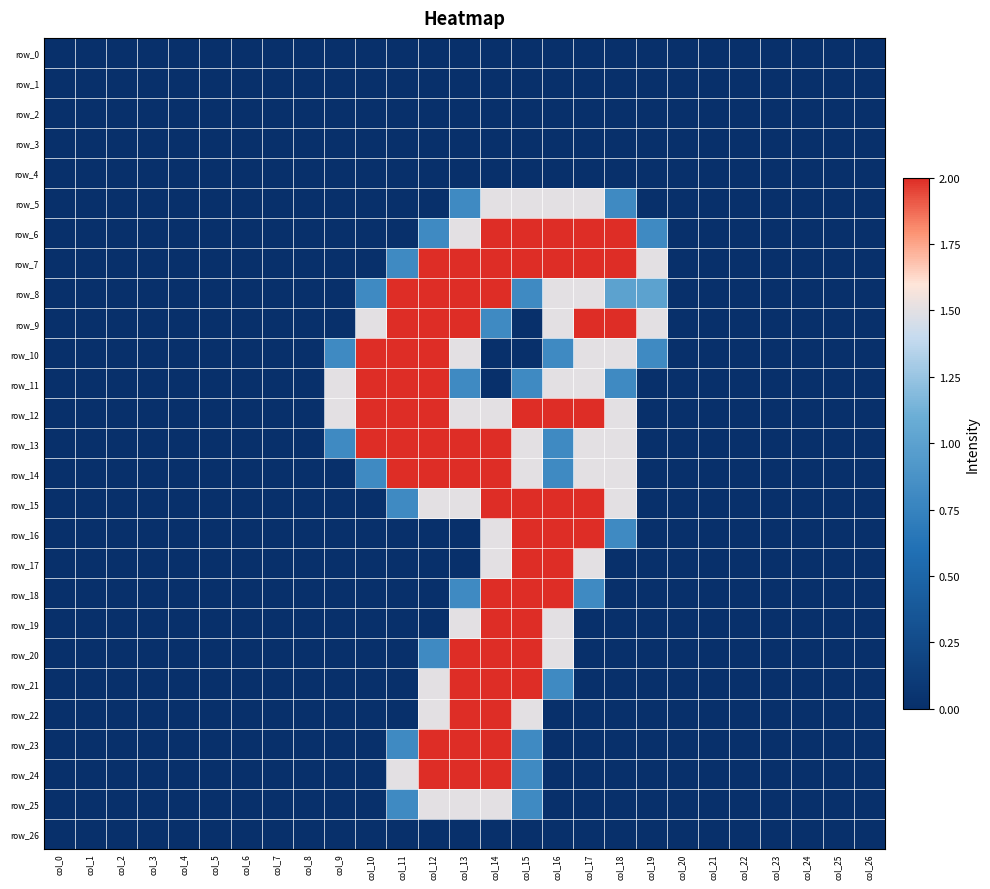

What is the sum of all row_24 values?

8.3